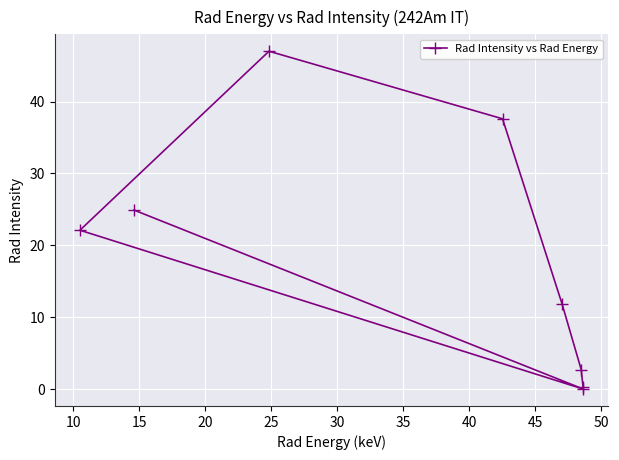

What is the difference between the second highest and second lowest values?

37.3